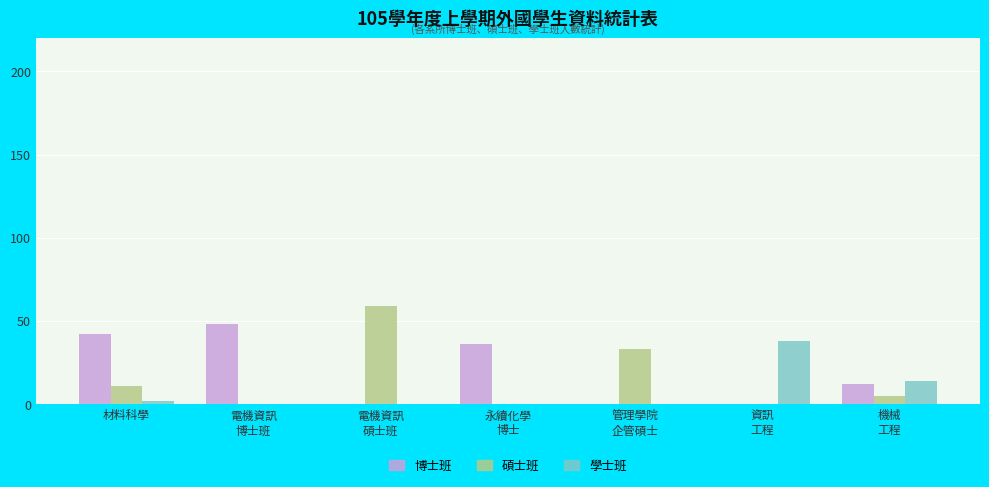

True or false: 學士班 has a value of 17 at 永續化學
博士.

False